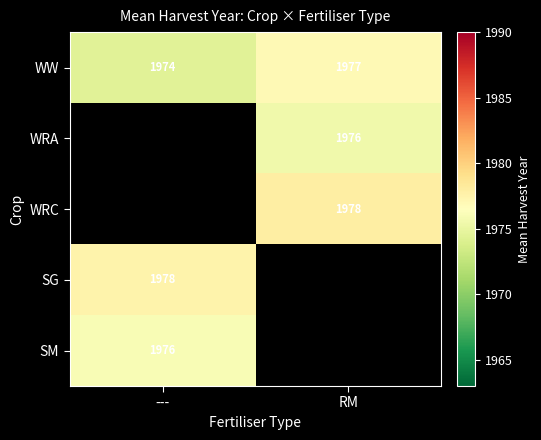

Between --- and RM, which series saw the biggest shift?

WW